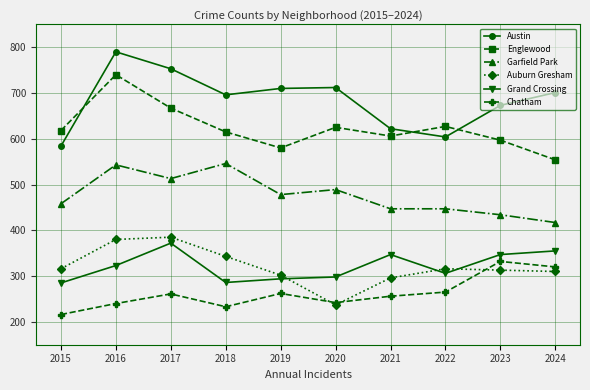

Which series has the largest range (max minus min)?

Austin